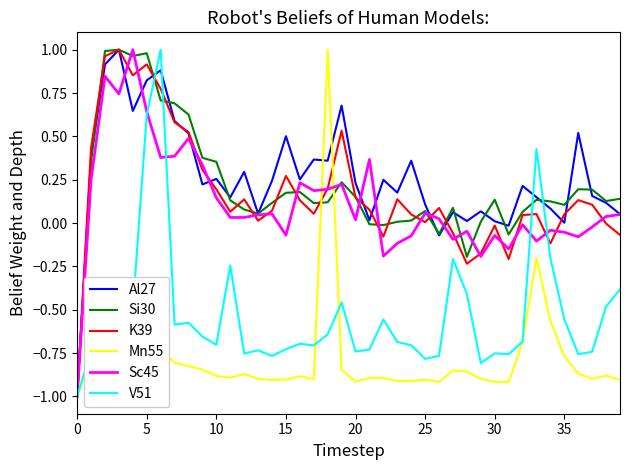

At how many categories does at least one series exceed 0?

38